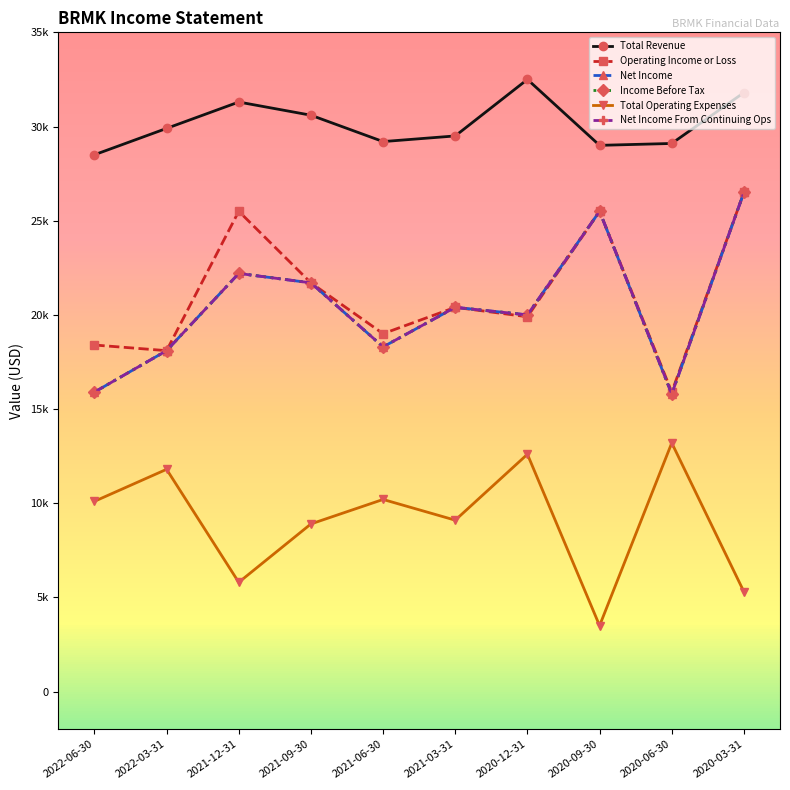

What is the average value of the Net Income From Continuing Ops series?

20440